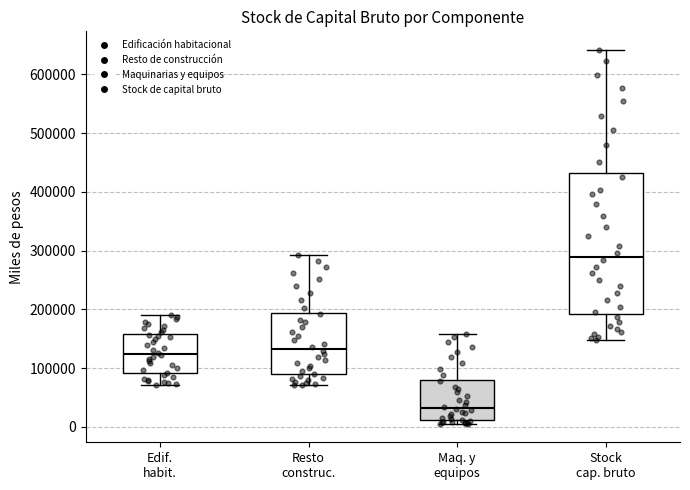

Reading left to right, read every box against the y-axis: the position of its median line, the range the box covers, and the ends of its whiskers. The values are not printed on the chart, so give them approximately, as read against the axis.

Edif. habit.: median 120000, box 90000 to 160000, whiskers 70000 to 190000
Resto construc.: median 130000, box 90000 to 190000, whiskers 70000 to 290000
Maq. y equipos: median 30000, box 10000 to 80000, whiskers 10000 (just below the box's lower edge) to 160000
Stock cap. bruto: median 290000, box 190000 to 430000, whiskers 150000 to 640000